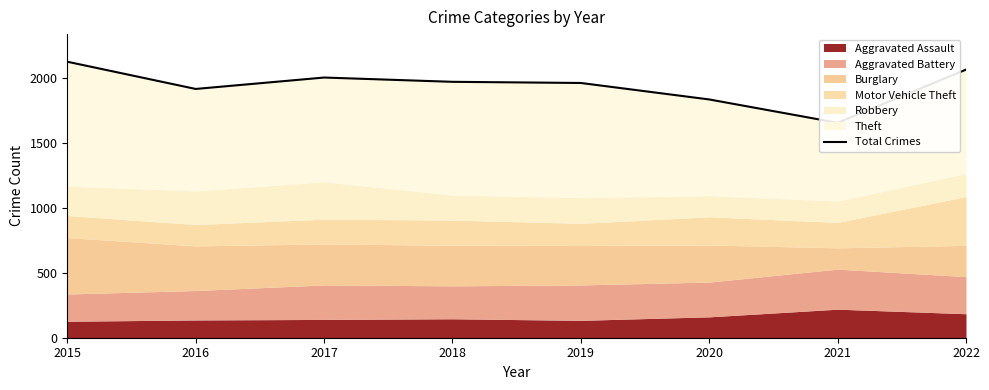

What is the change in value from 2017 to 2020?

-169